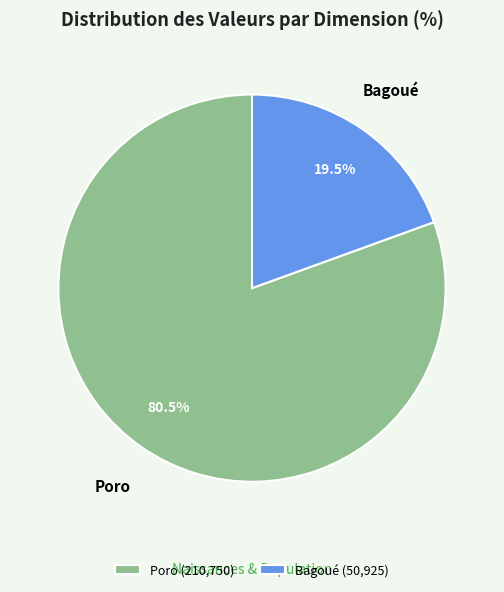

Which has a higher value, Poro or Bagoué?

Poro